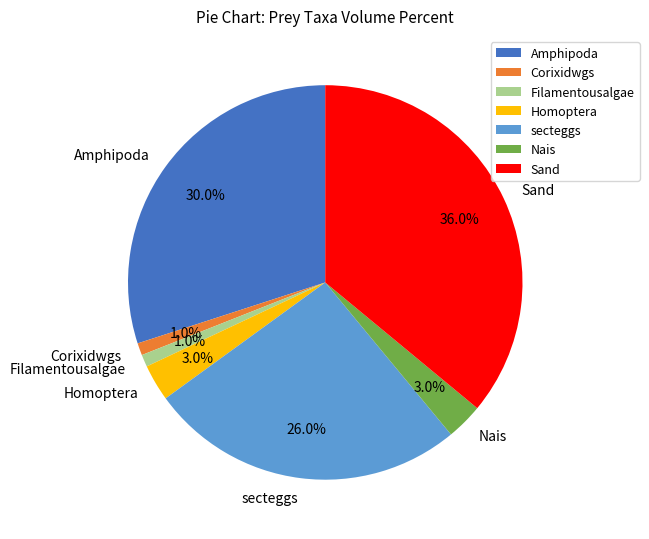

What is the largest slice in the pie chart?

Sand